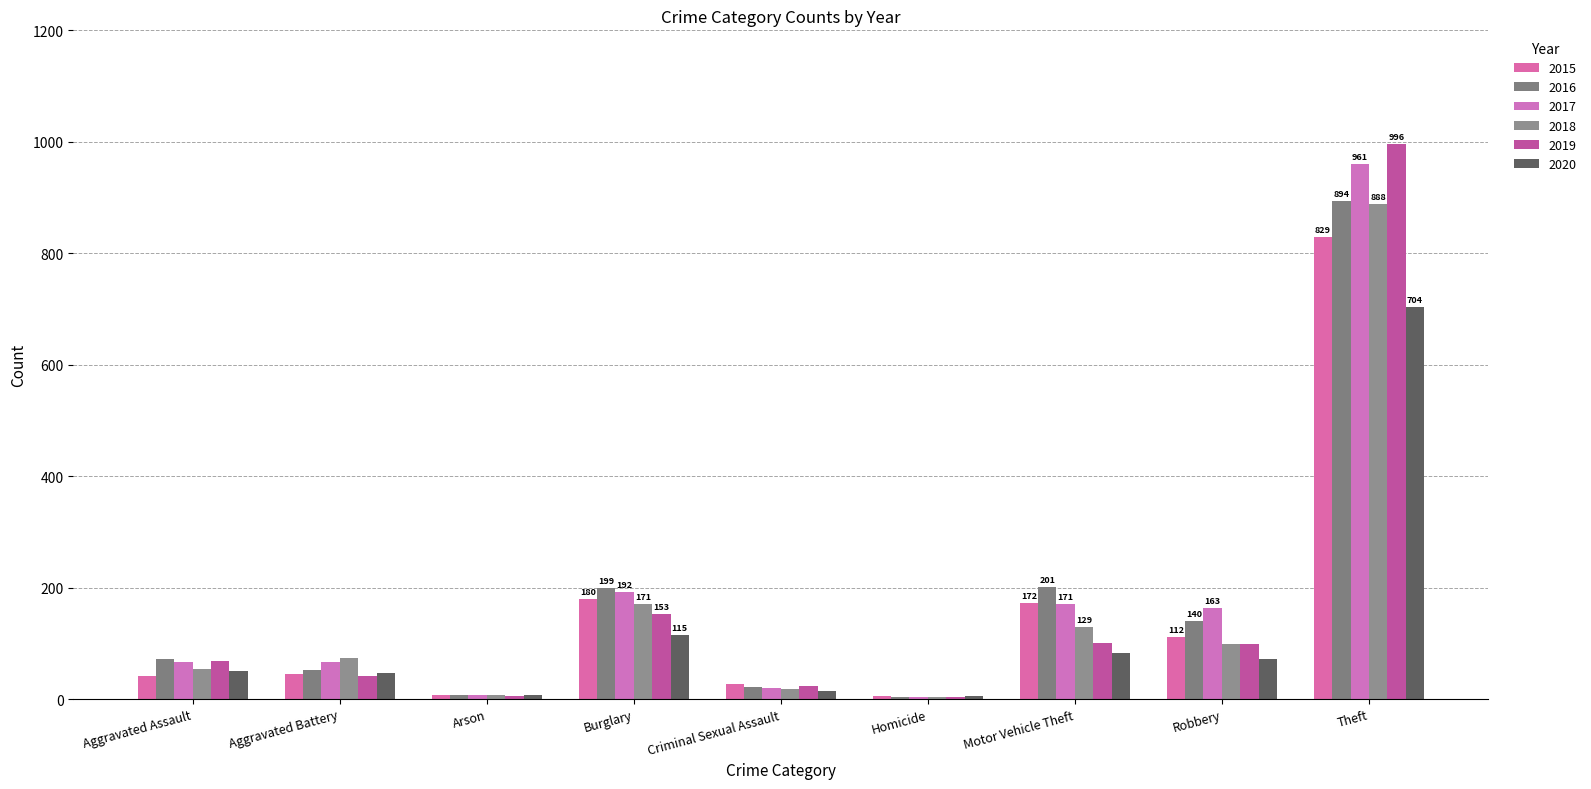

Is the value of 2018 at Burglary greater than the value of 2017 at Arson?

Yes